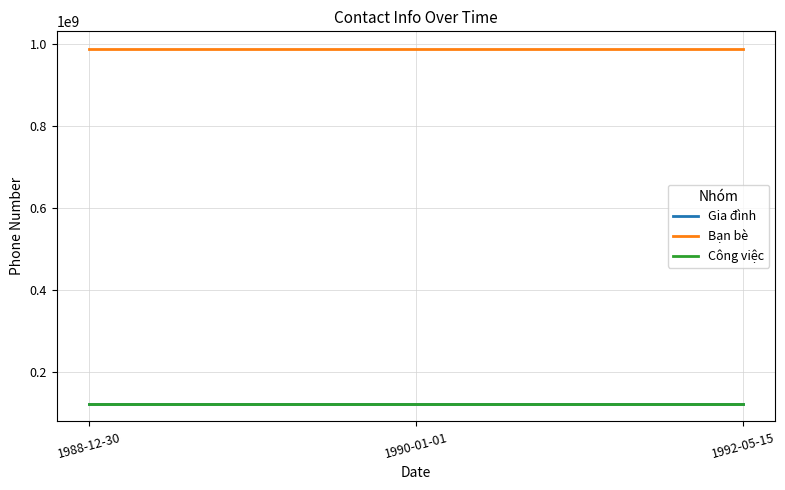

How many categories are shown in the chart?

3